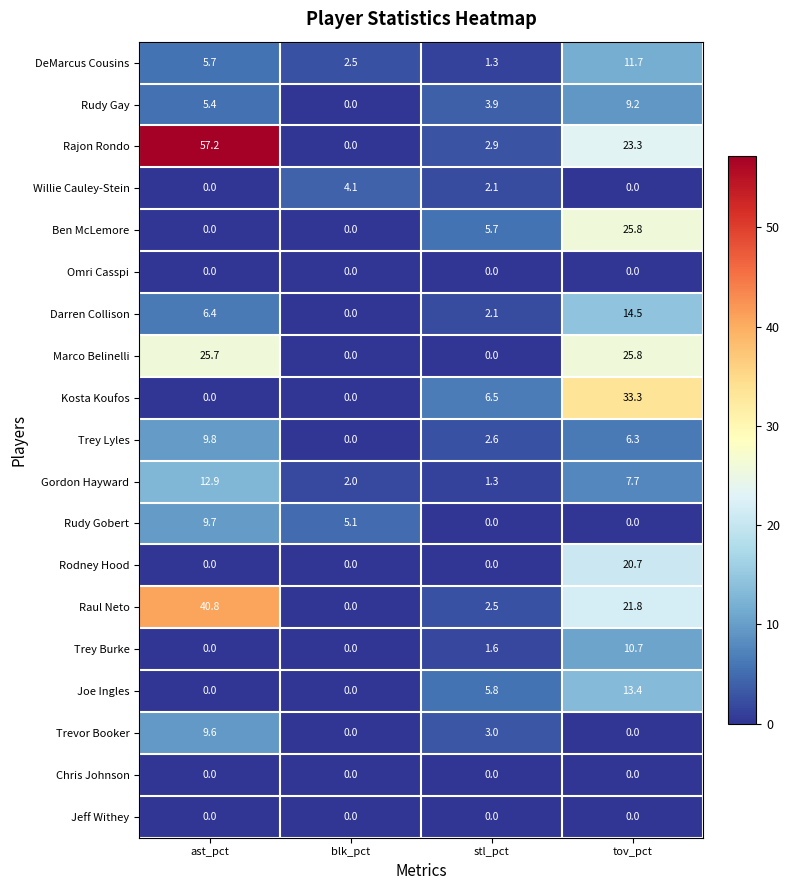

Between blk_pct and tov_pct, which series saw the biggest shift?

Kosta Koufos